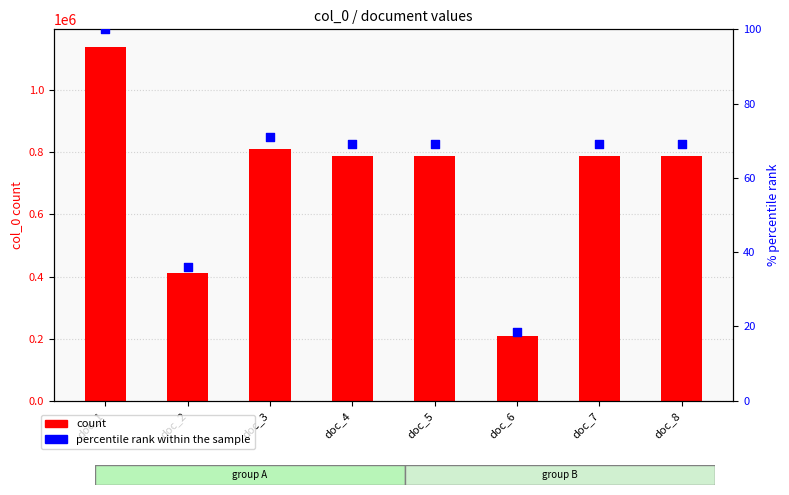

Is the value of col_0 at doc_1 greater than the value of percentile rank at doc_6?

Yes